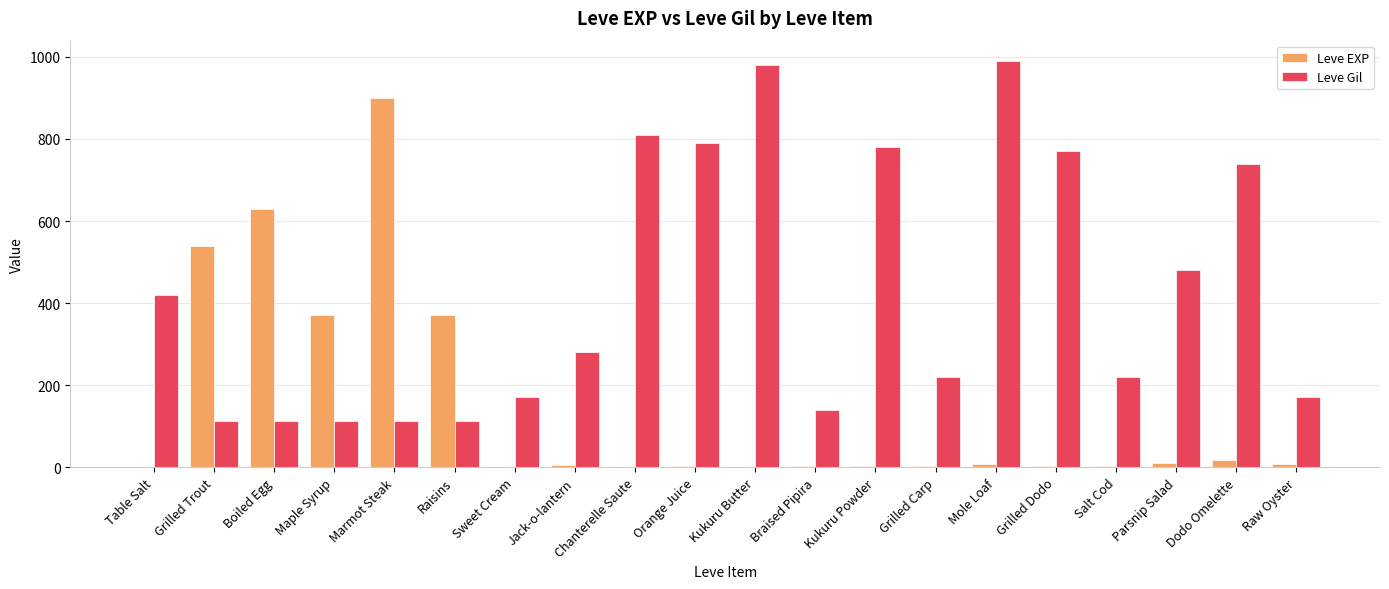

How many groups of bars are there?

20